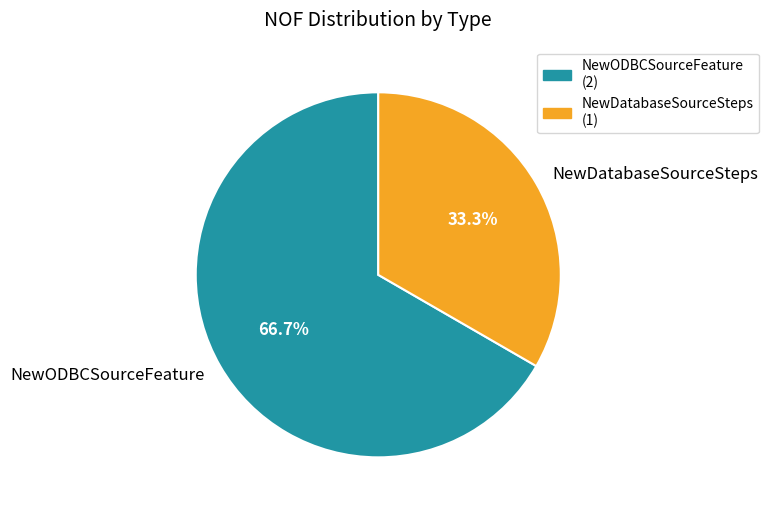

What is the largest slice in the pie chart?

NewODBCSourceFeature